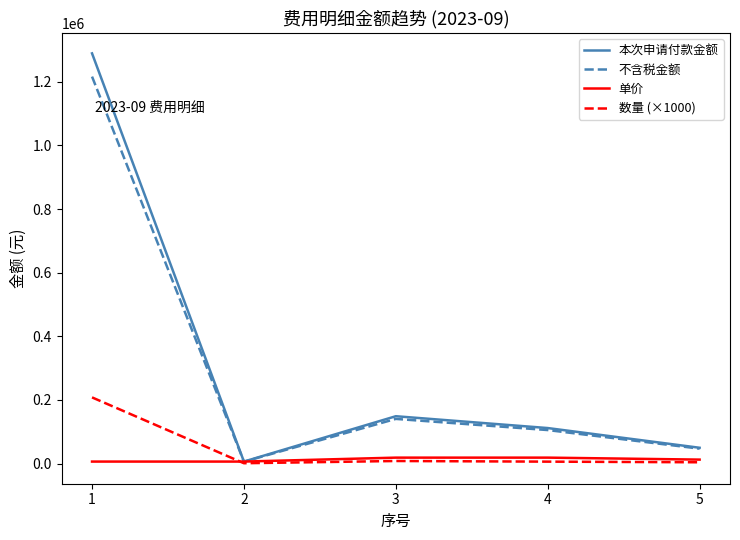

Which series has the widest spread of values?

本次申请付款金额